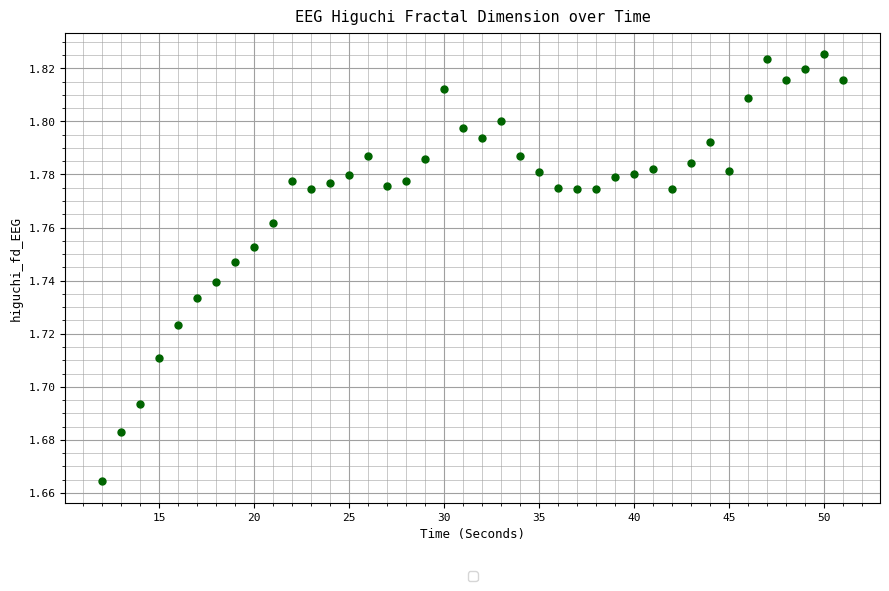

What is the range of X values (max minus min)?

39.0